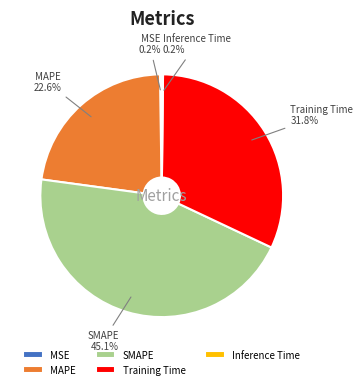

Which category has the biggest portion of the pie?

SMAPE